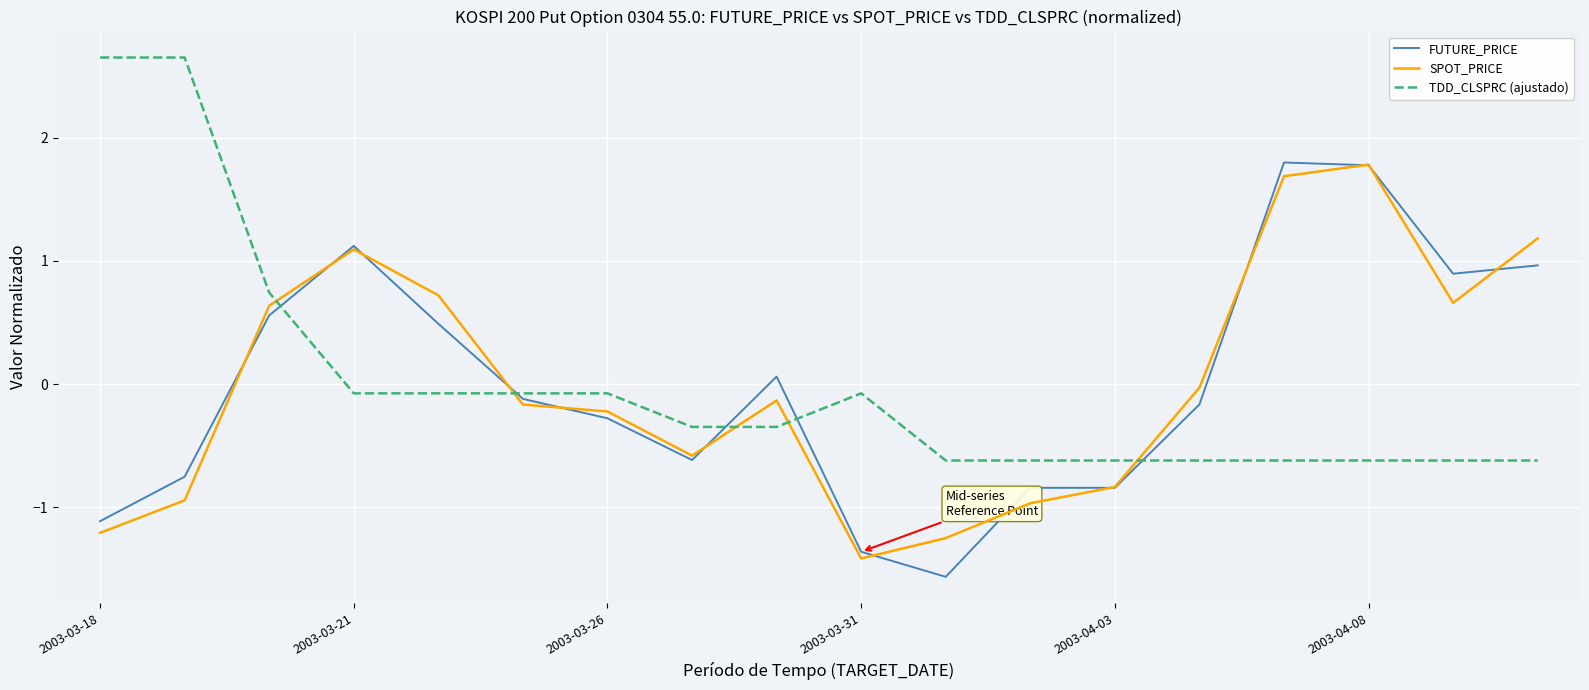

True or false: SPOT_PRICE and TDD_CLSPRC (ajustado) cross at least once.

True